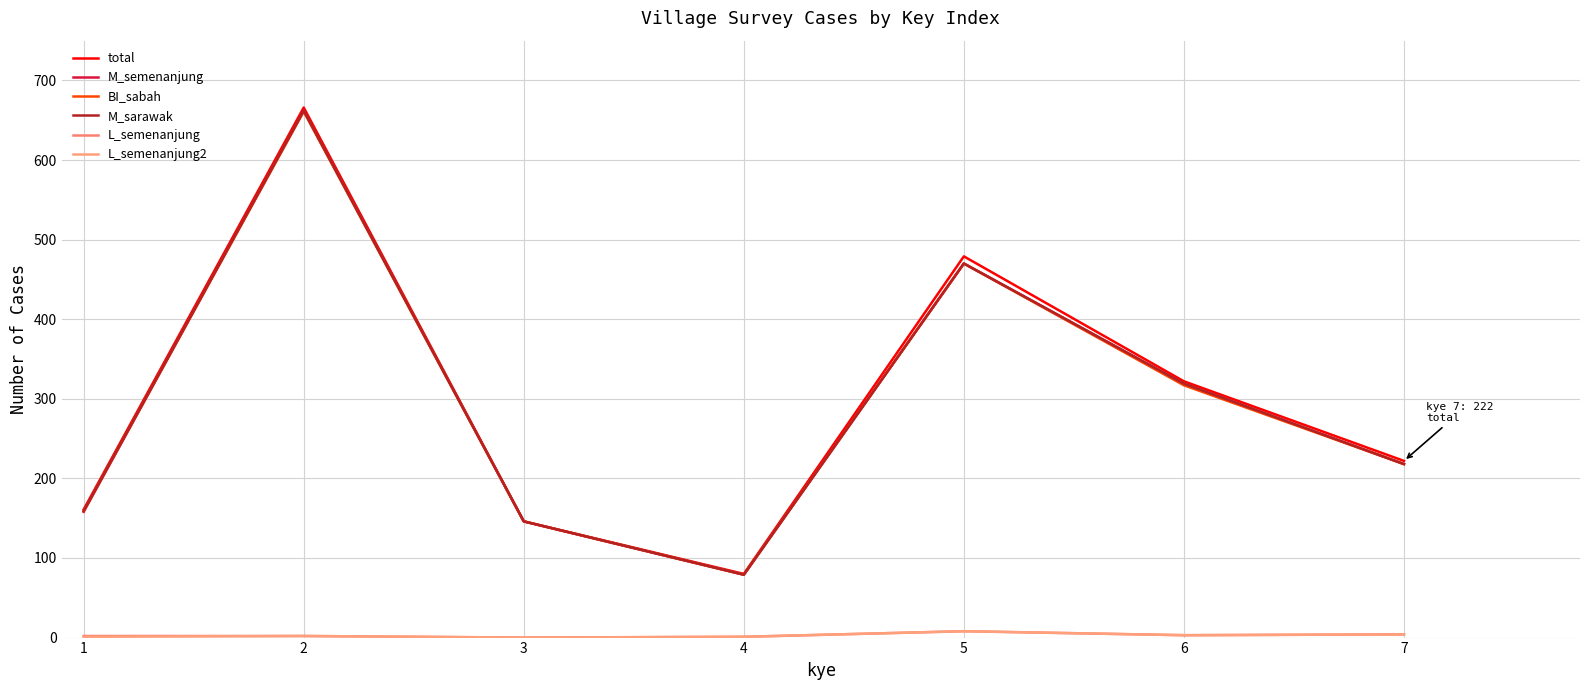

True or false: L_semenanjung and total cross at least once.

False